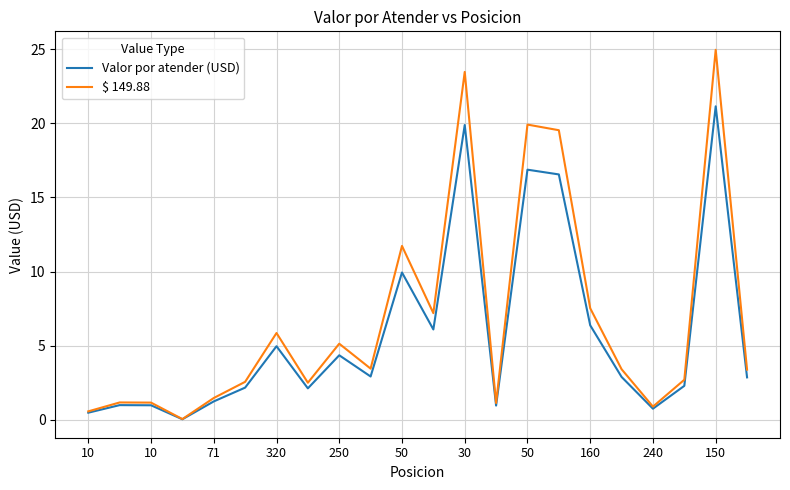

True or false: Valor por atender (USD) has more than 0 interior local peaks.

True